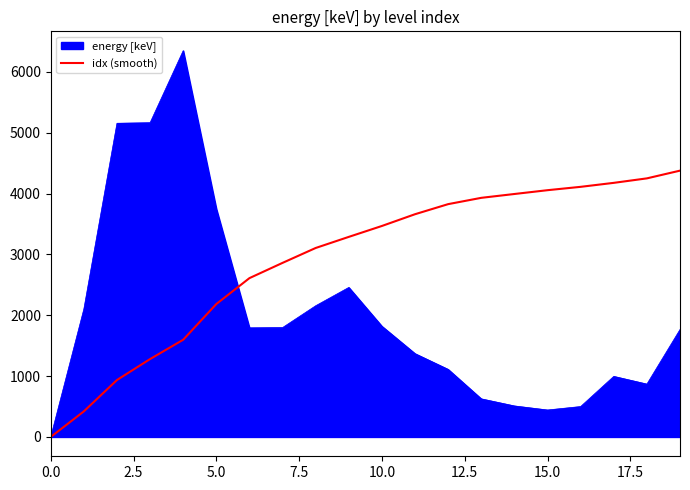

What is the greatest value displayed?

6348.9